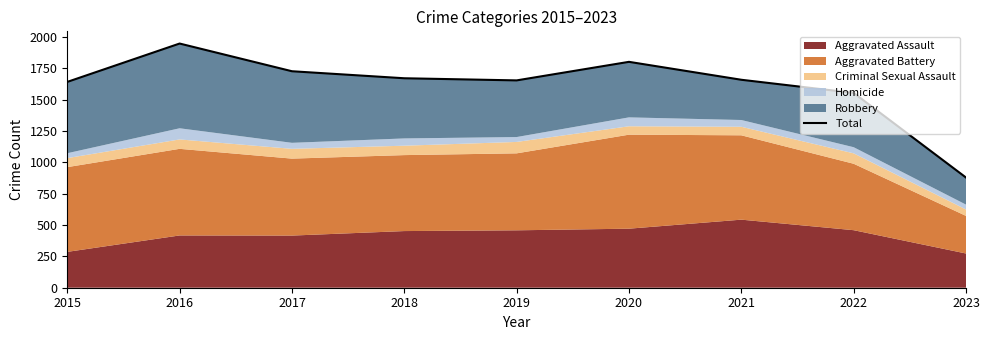

List the labels in order of value, smallest first.

2023, 2022, 2015, 2019, 2021, 2018, 2017, 2020, 2016